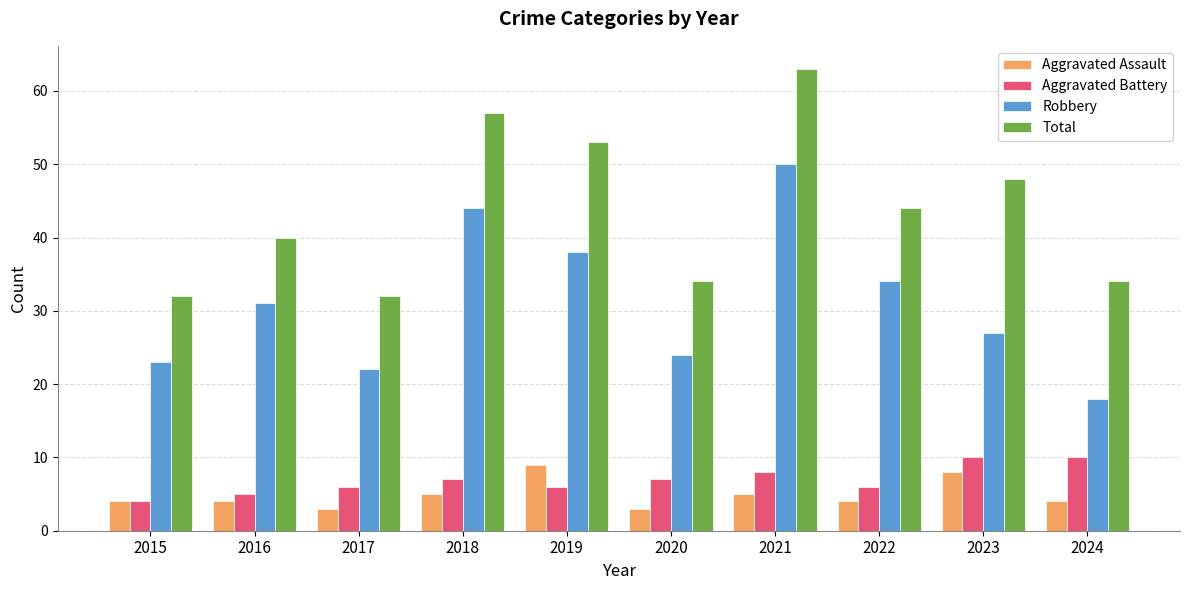

What is the lowest value of the Total series?

32